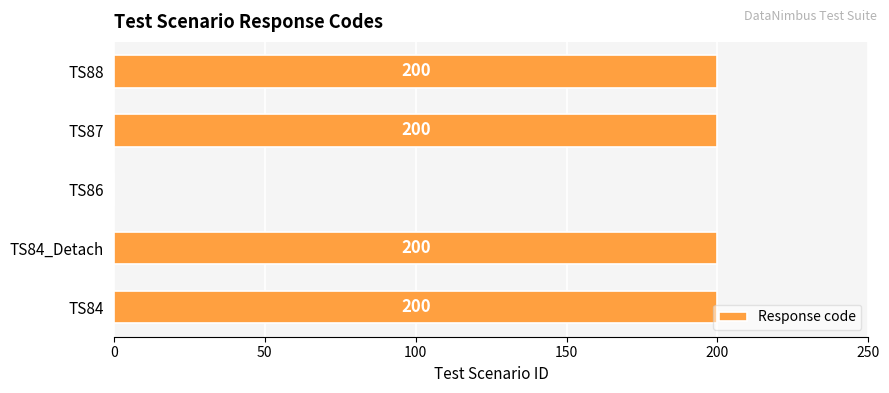

What is the maximum value shown in the chart?

200